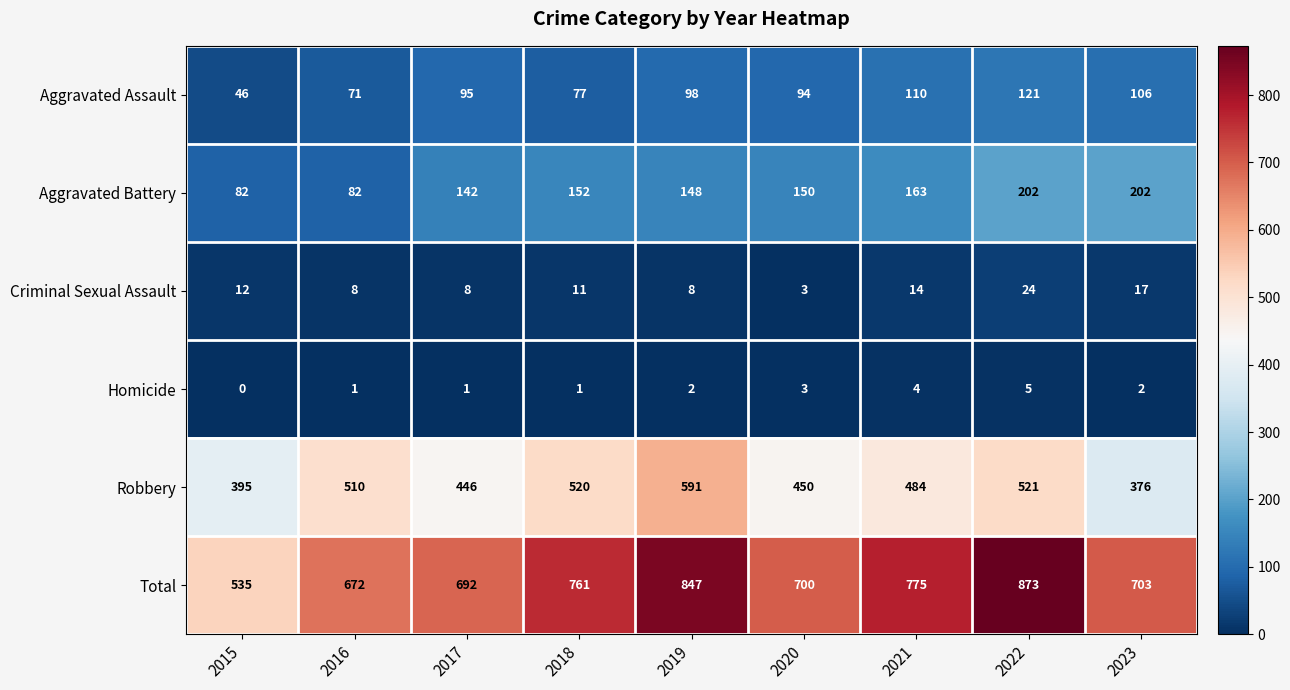

The value of Homicide at 2019 is 3. True or false?

False